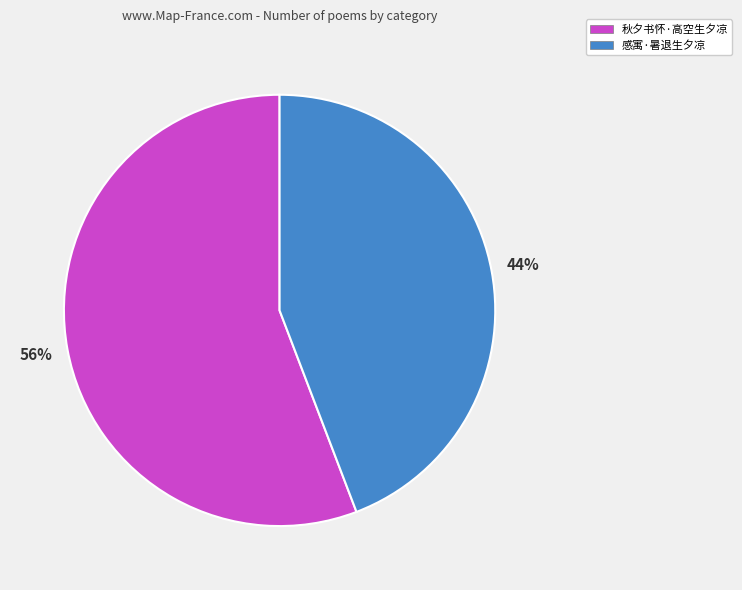

What percentage is the 感寓·暑退生夕凉 slice, to the nearest percent?

44%